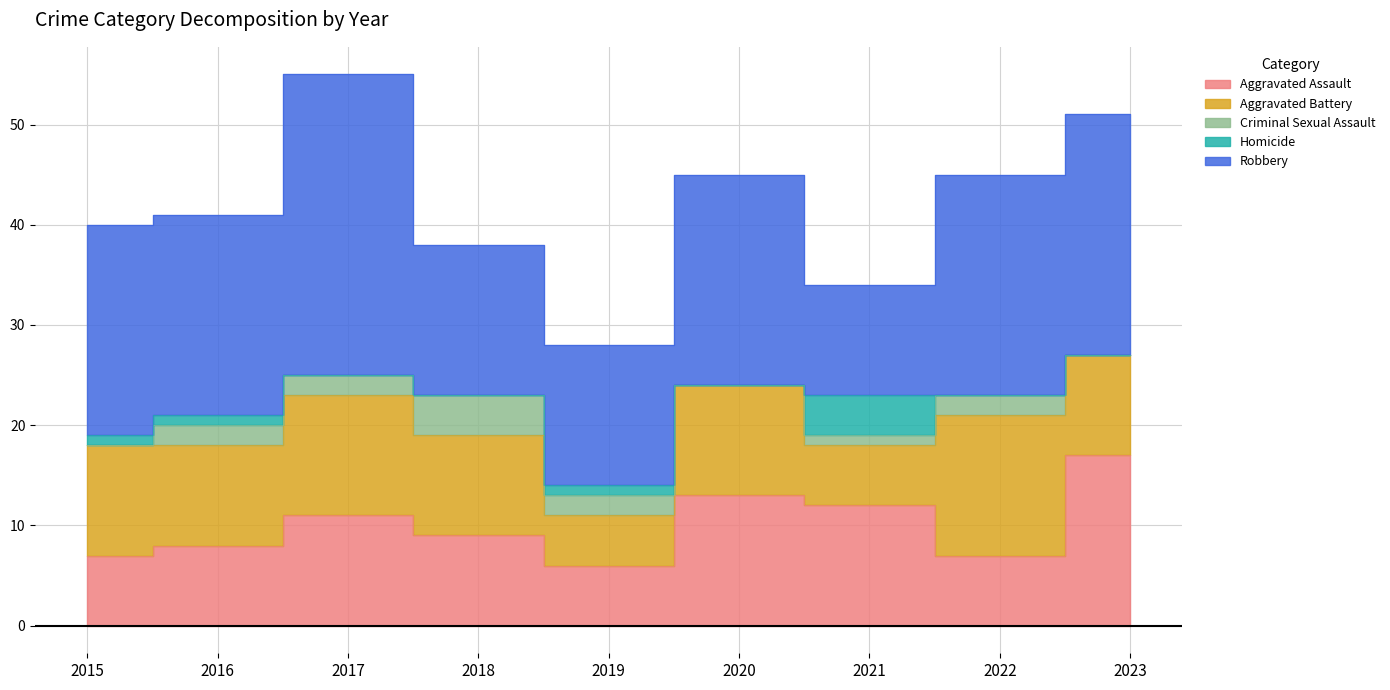

Which series has the largest total across all categories?

Robbery